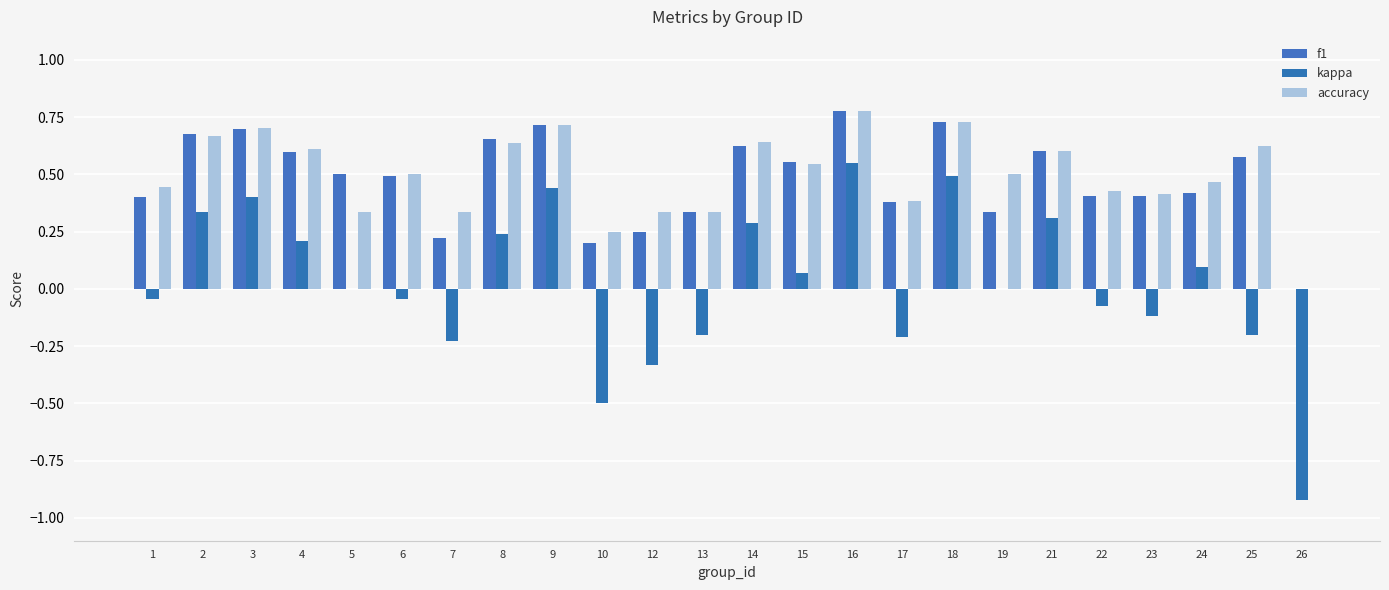

Are the bars grouped side by side (vs. stacked)?

Yes